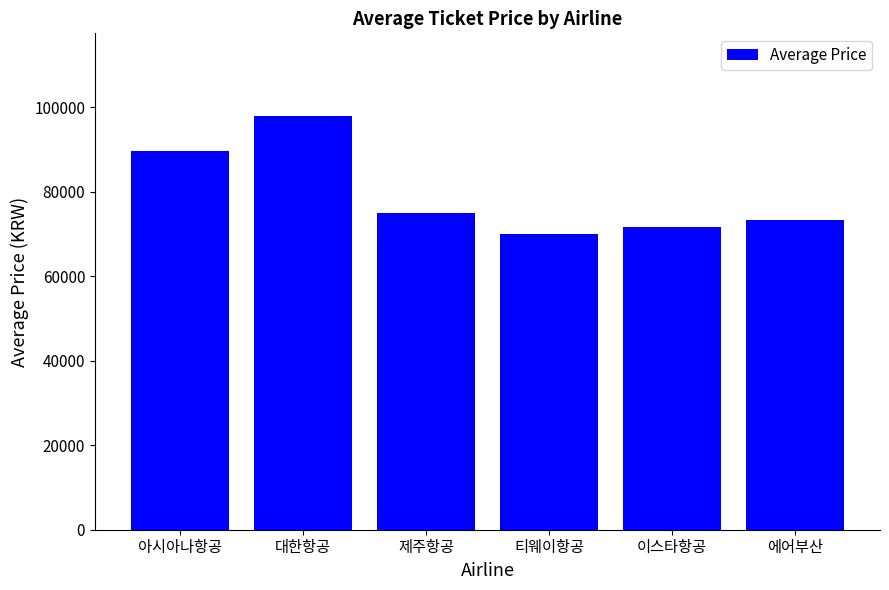

What is the smallest value displayed?

70097